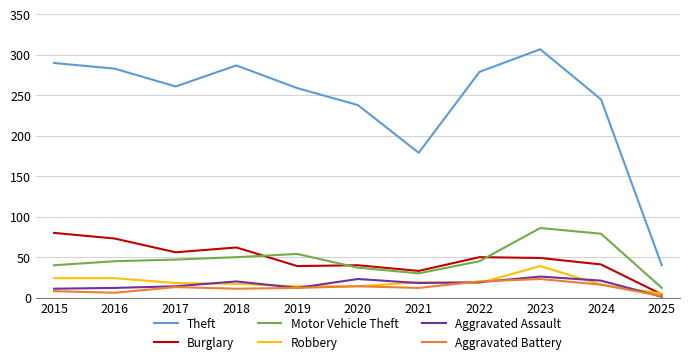

True or false: Theft and Robbery cross at least once.

False